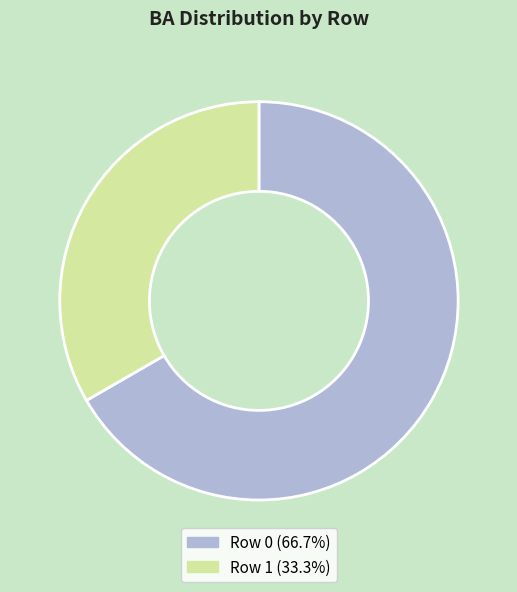

Is there any slice that represents more than half of the pie?

Yes